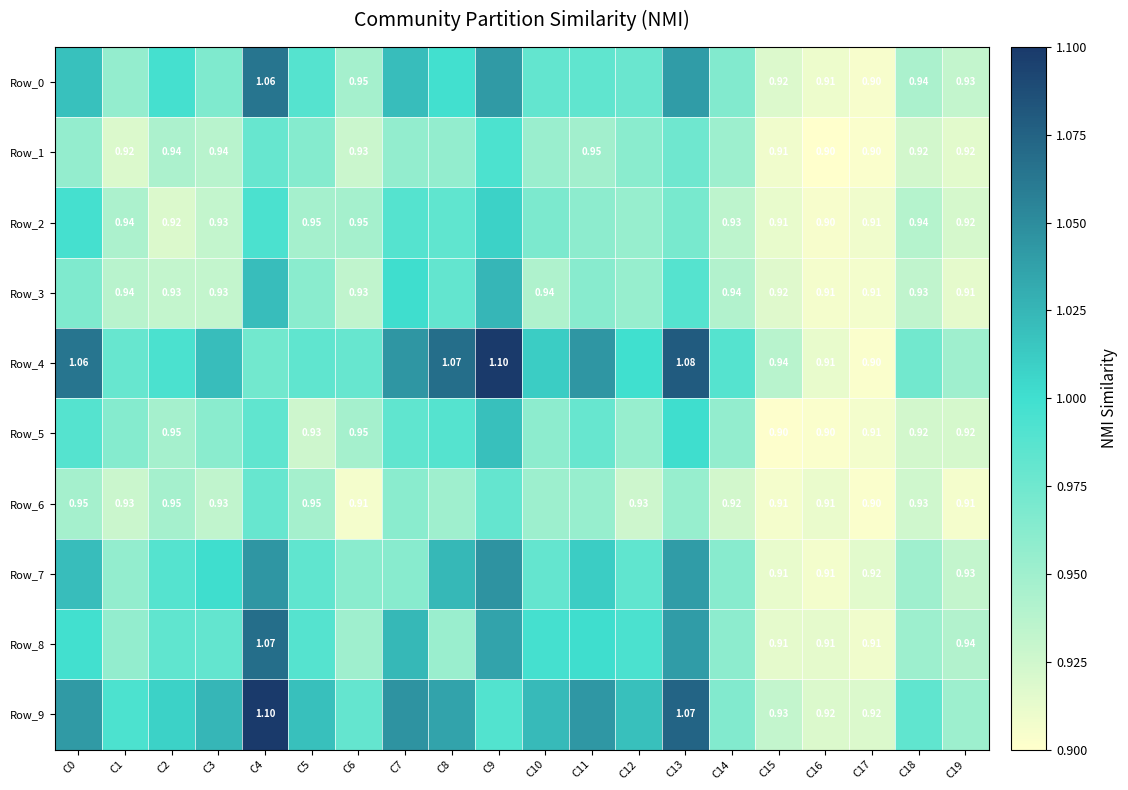

The value of Row_1 at C3 is 1.3. True or false?

False